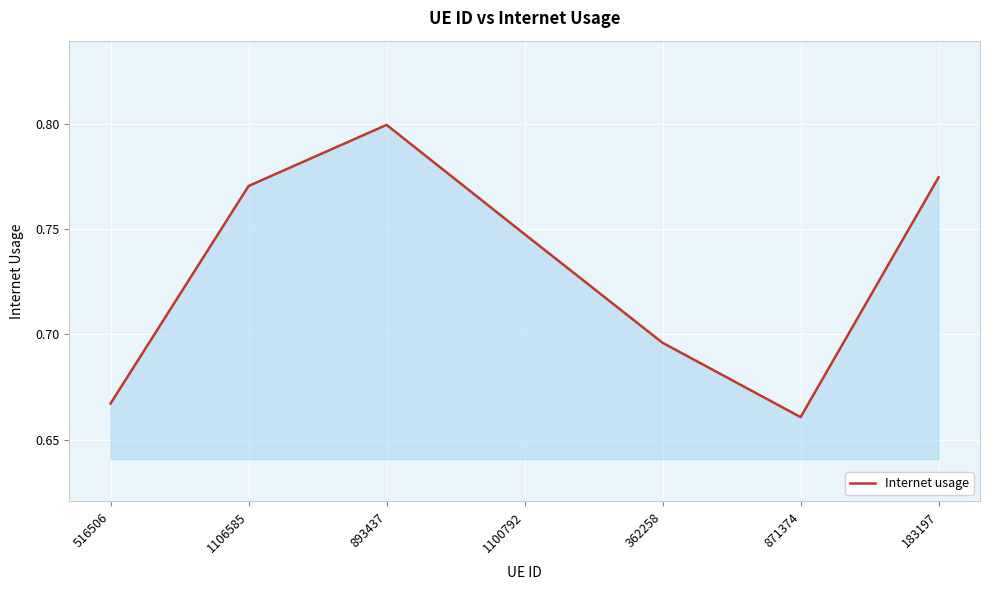

List the labels in order of value, smallest first.

871374, 516506, 362258, 1100792, 1106585, 183197, 893437